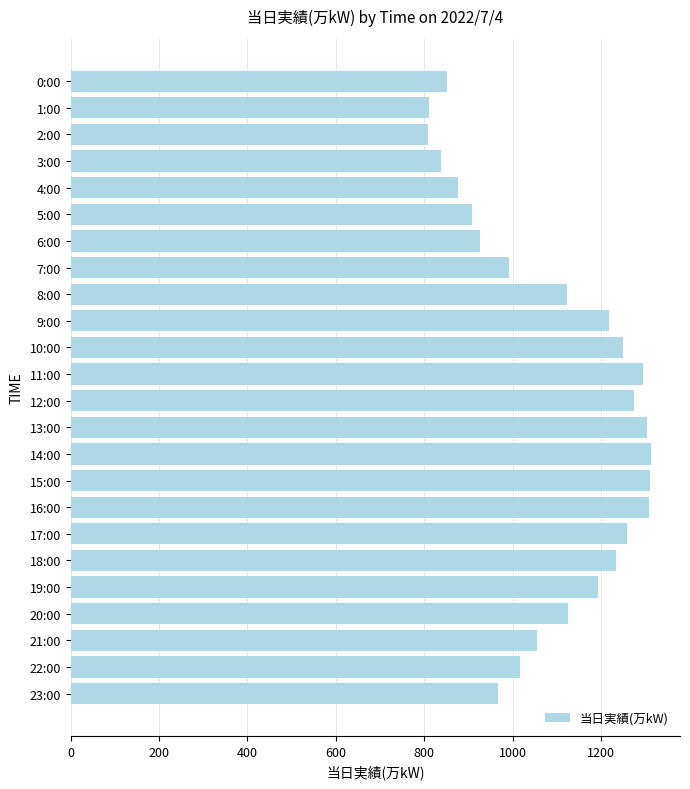

Count the number of categories in the chart.

24